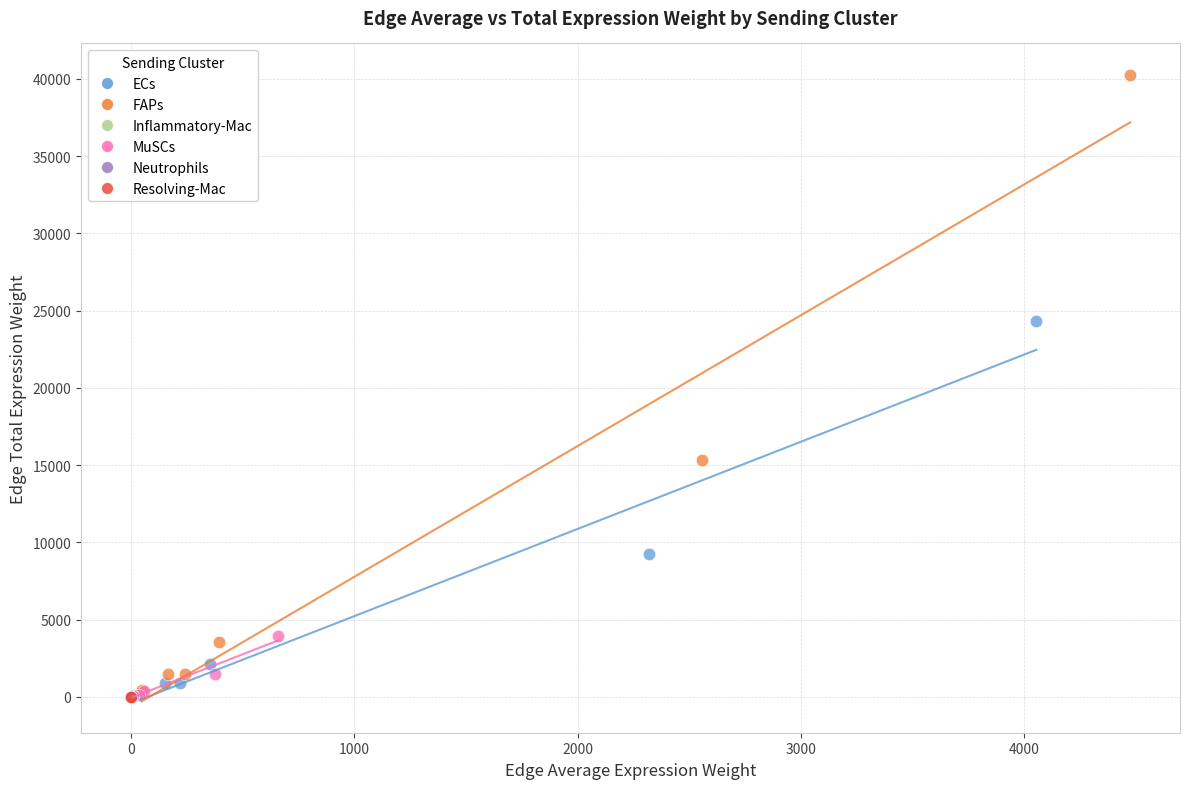

Which series has the widest spread of Y values?

FAPs